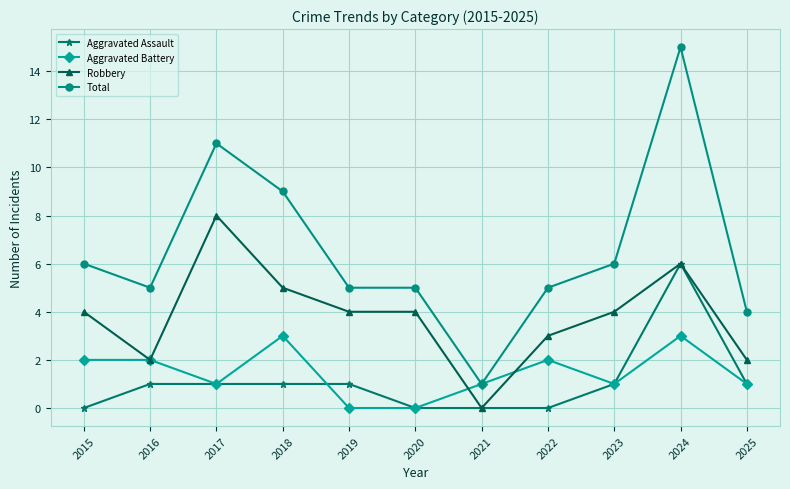

True or false: Aggravated Assault and Total cross at least once.

False